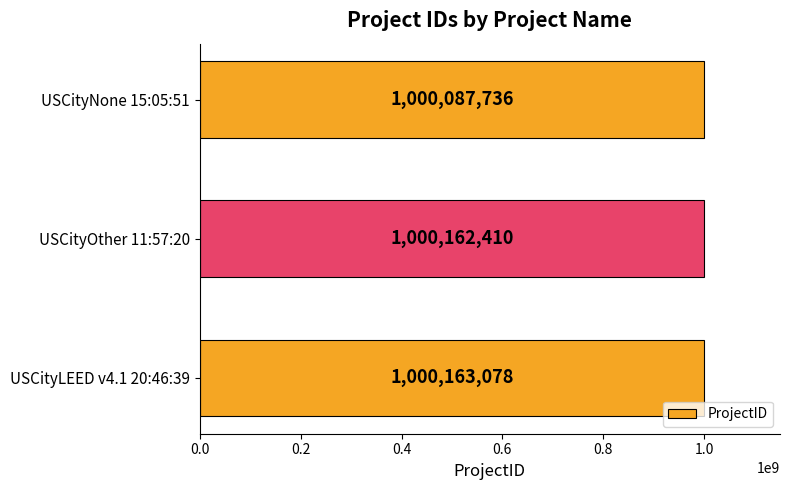

What is the difference between the second highest and minimum values?

74674